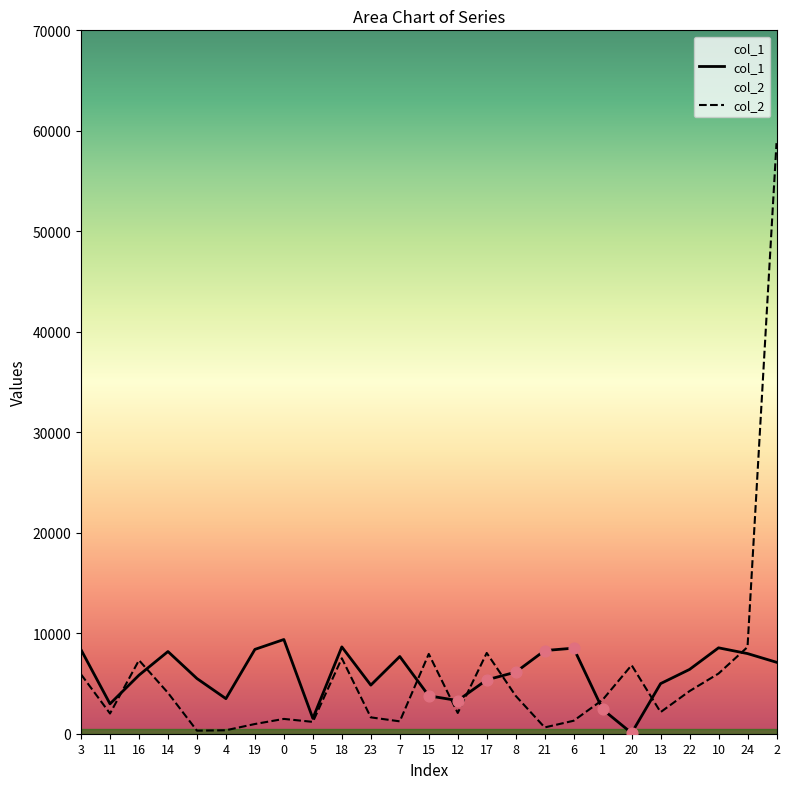

Which series contains the lowest Y value?

col_1